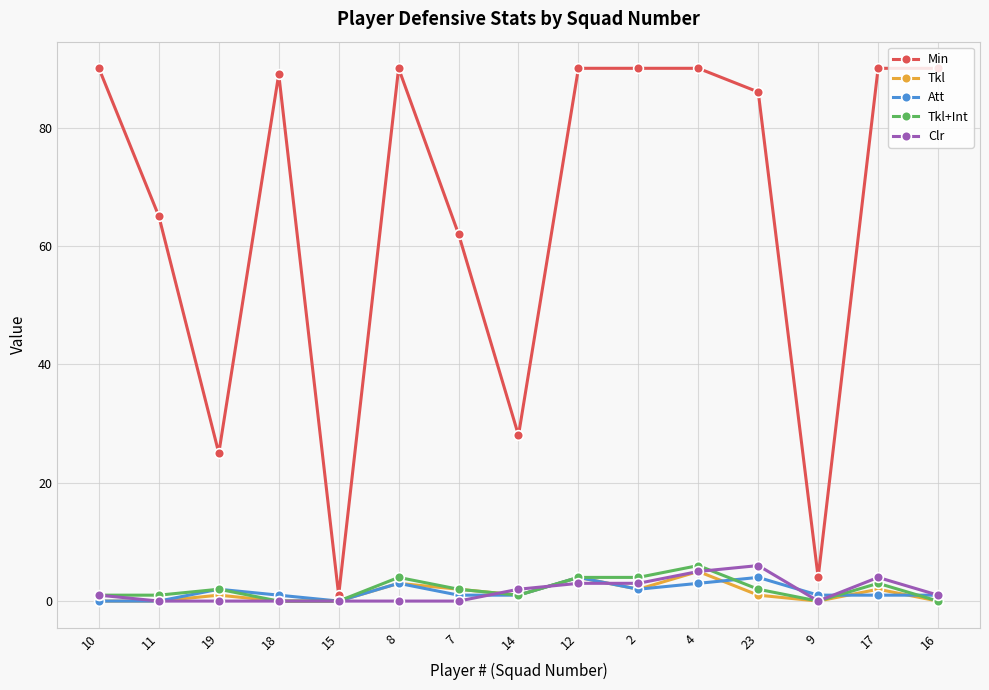

After their last crossing, which series has the higher values: Clr or Tkl+Int?

Clr